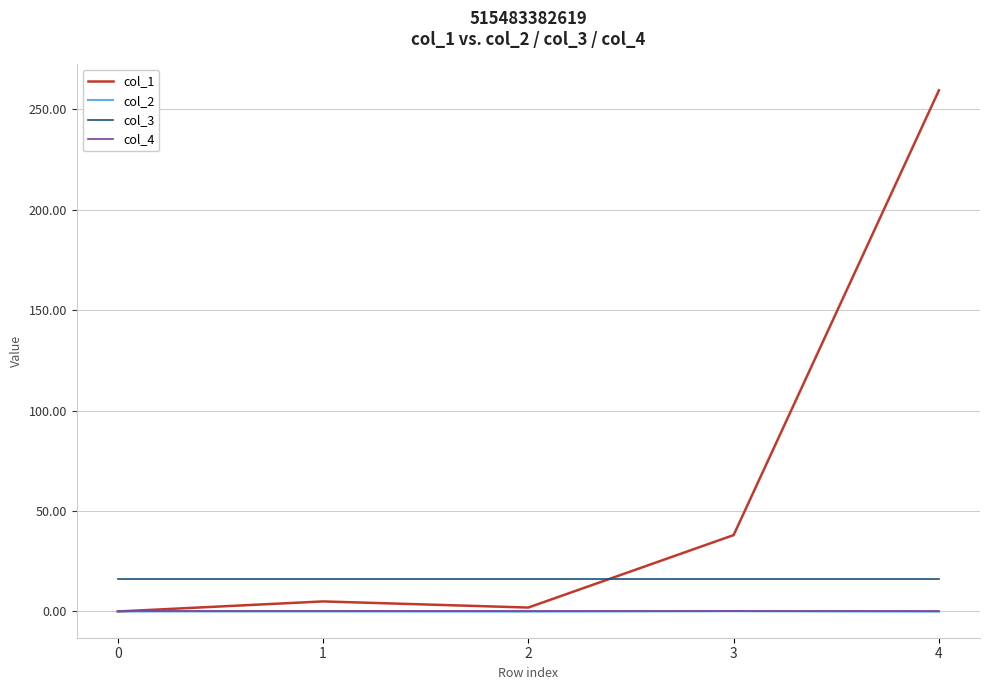

Which series has the largest range (max minus min)?

col_1